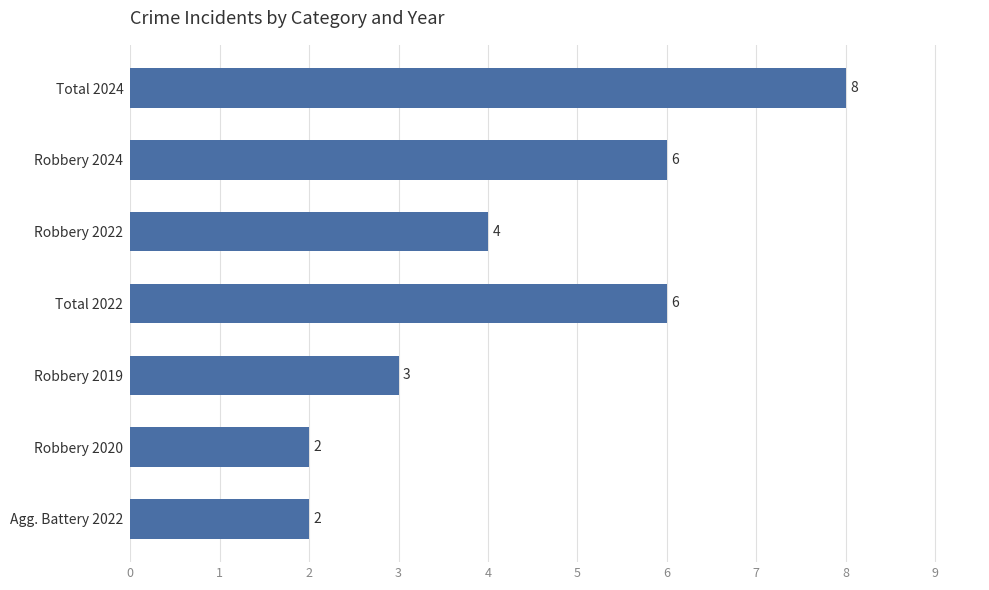

What is the smallest value displayed?

2